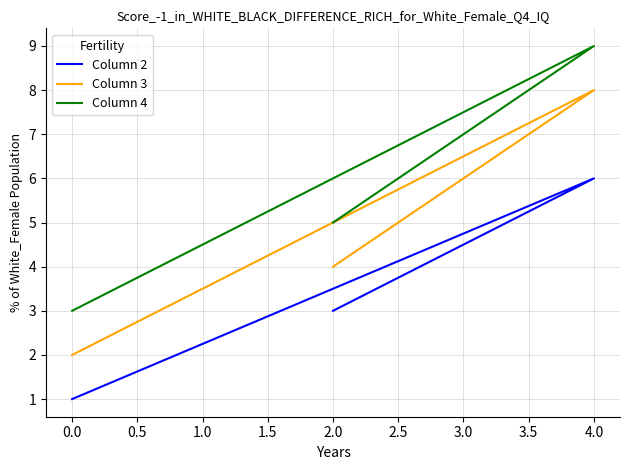

How many values in the Column 3 series are below 4?

1